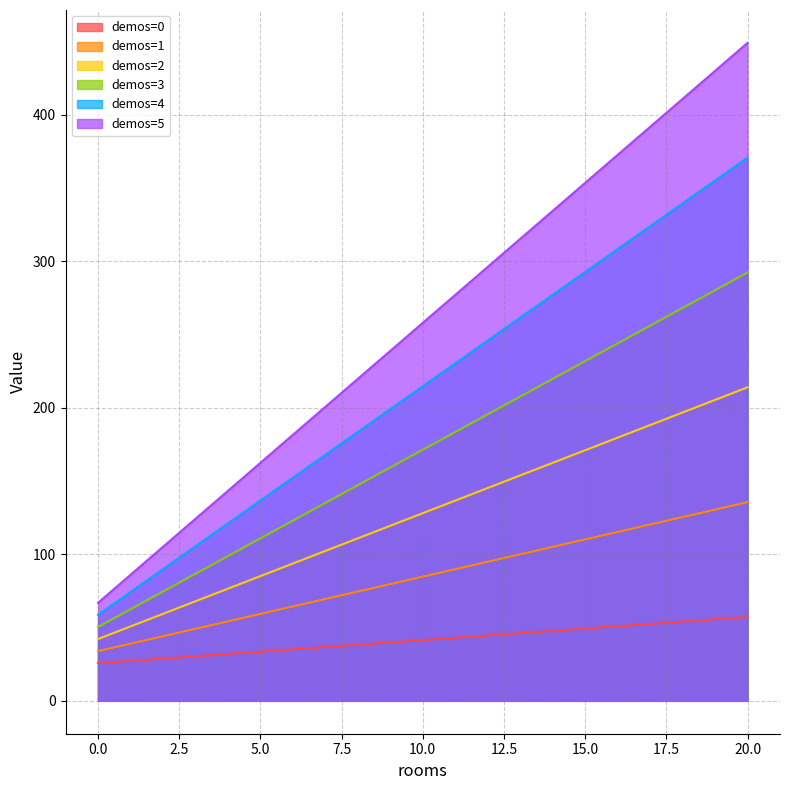

What is the difference between the highest and lowest values at 4?

111.3